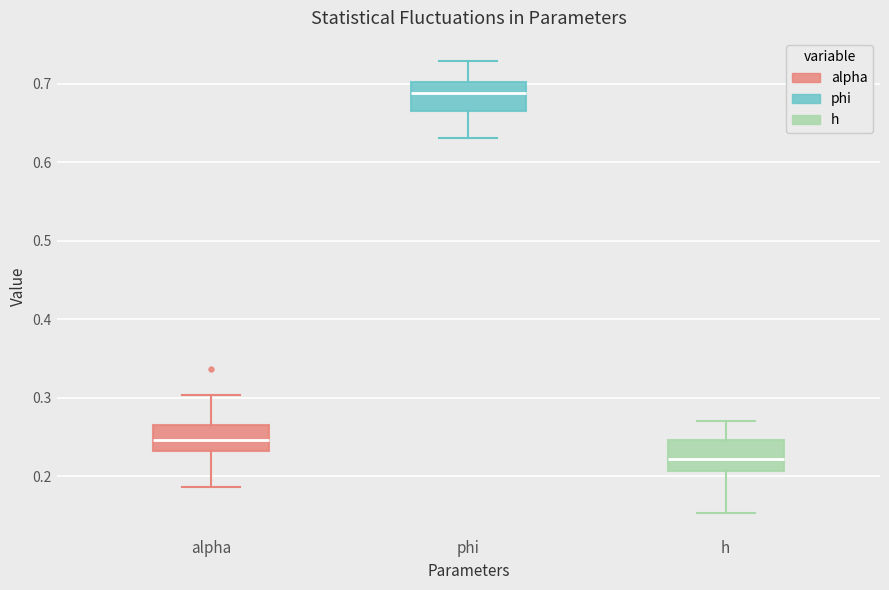

Reading left to right, read every box against the y-axis: the position of its median line, the range the box covers, and the ends of its whiskers. The values are not printed on the chart, so give them approximately, as read against the axis.

alpha: median 0.25, box 0.23 to 0.26, whiskers 0.19 to 0.30
phi: median 0.69, box 0.67 to 0.70, whiskers 0.63 to 0.73
h: median 0.22, box 0.21 to 0.25, whiskers 0.15 to 0.27